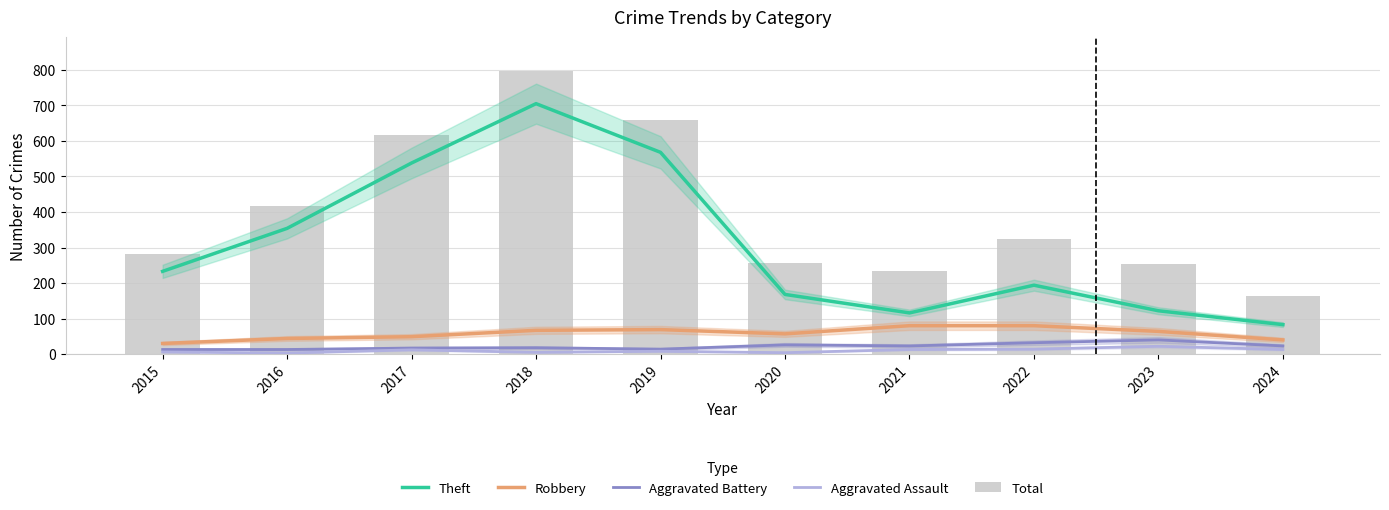

How many data points in Aggravated Battery are less than 23?

5